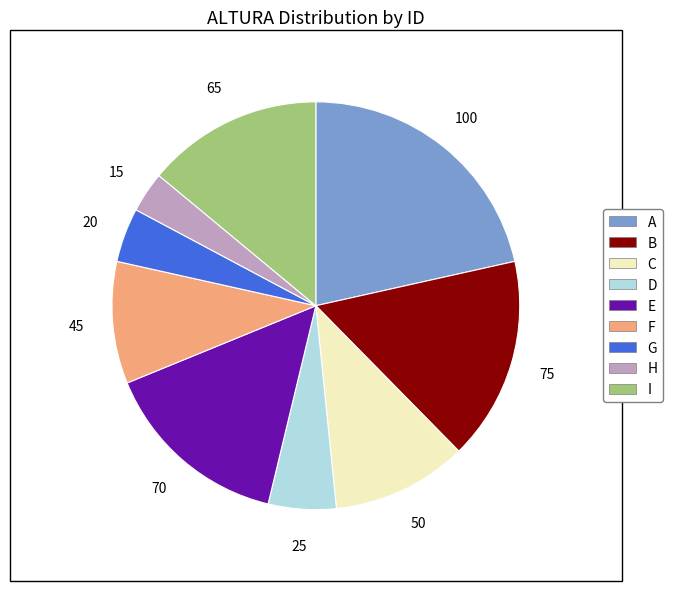

True or false: E accounts for 23% of the total.

False